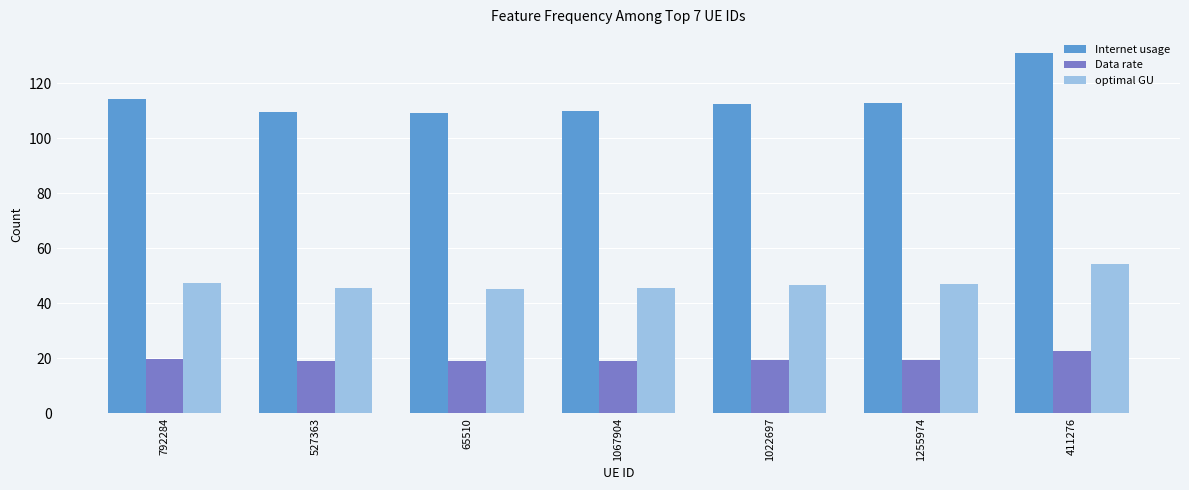

The value of Internet usage at 1255974 is 147.1. True or false?

False